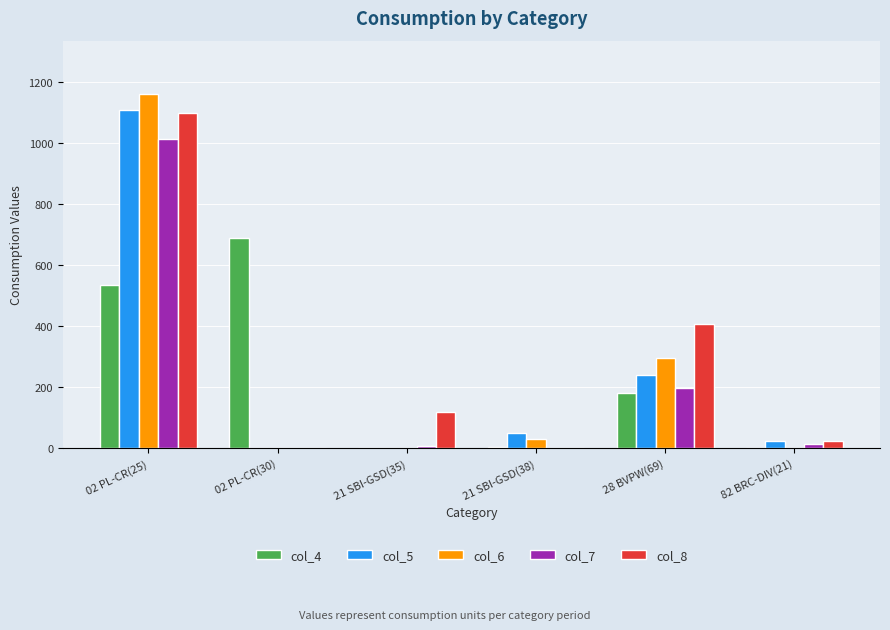

Is the value of col_8 at 02 PL-CR(30) greater than the value of col_4 at 02 PL-CR(30)?

No